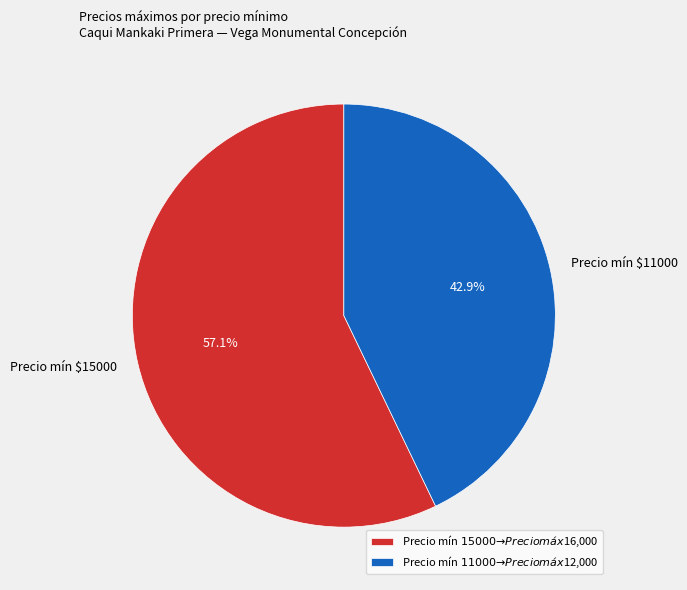

Does any single category account for the majority?

Yes